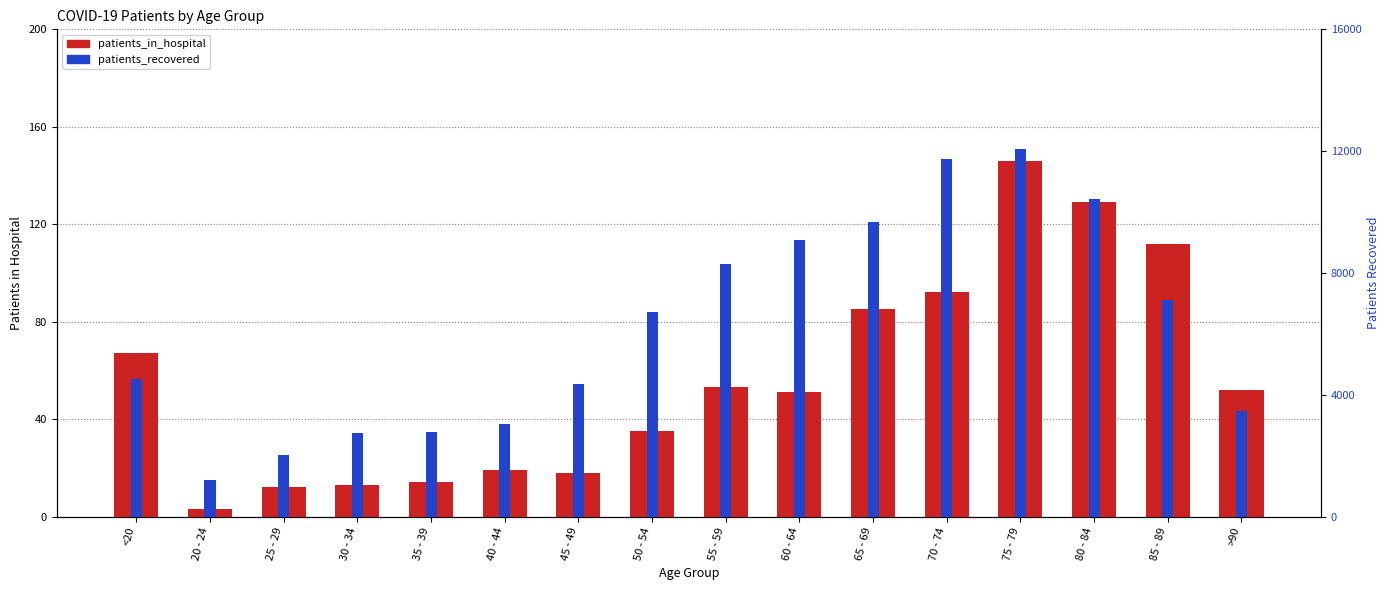

At which label does patients_recovered reach its peak?

75 - 79